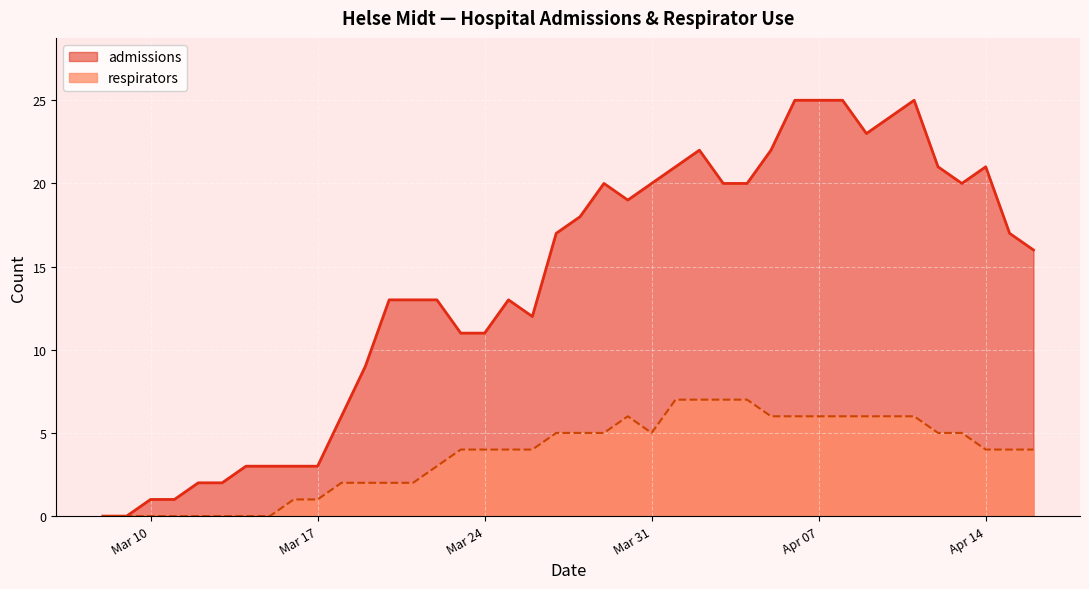

What is the spread (max minus min) of values at 2020-04-09?

17